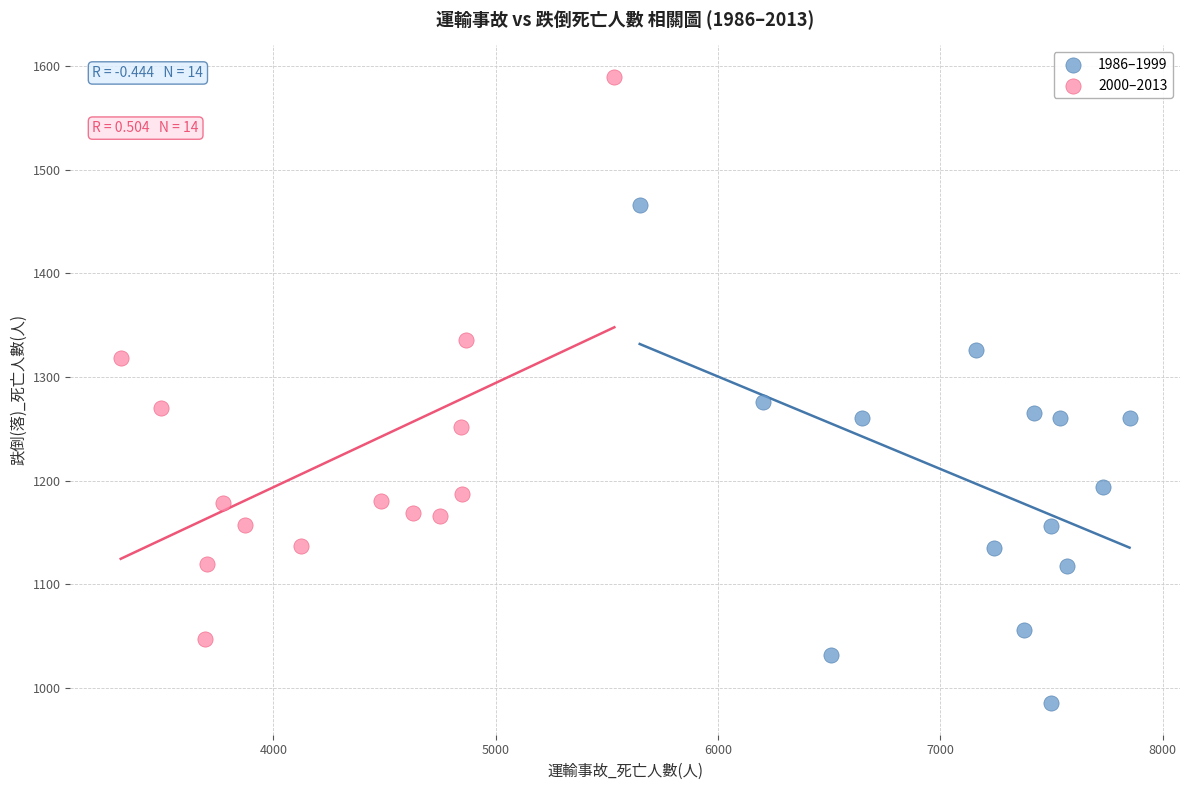

Which series reaches the minimum Y coordinate?

1986–1999